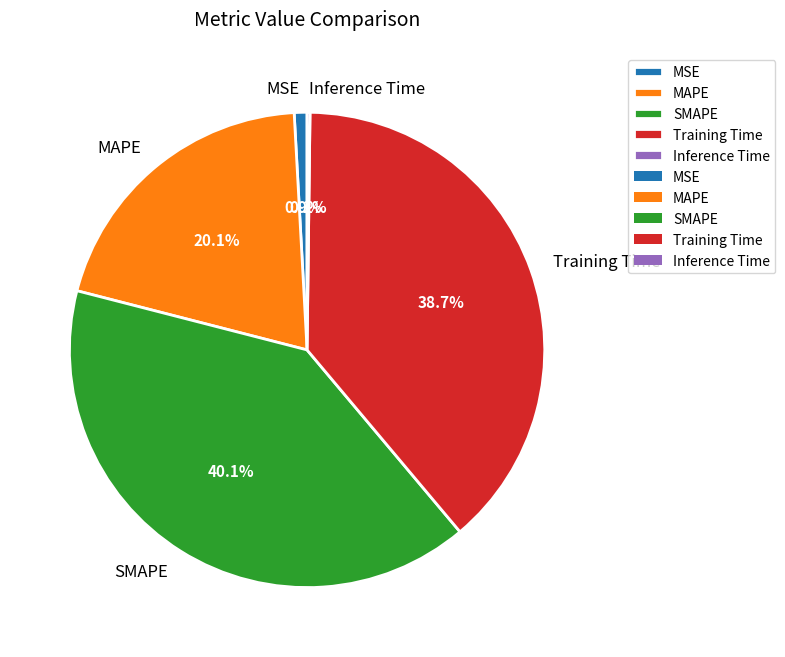

What is the total percentage of SMAPE and Training Time?

78.8%